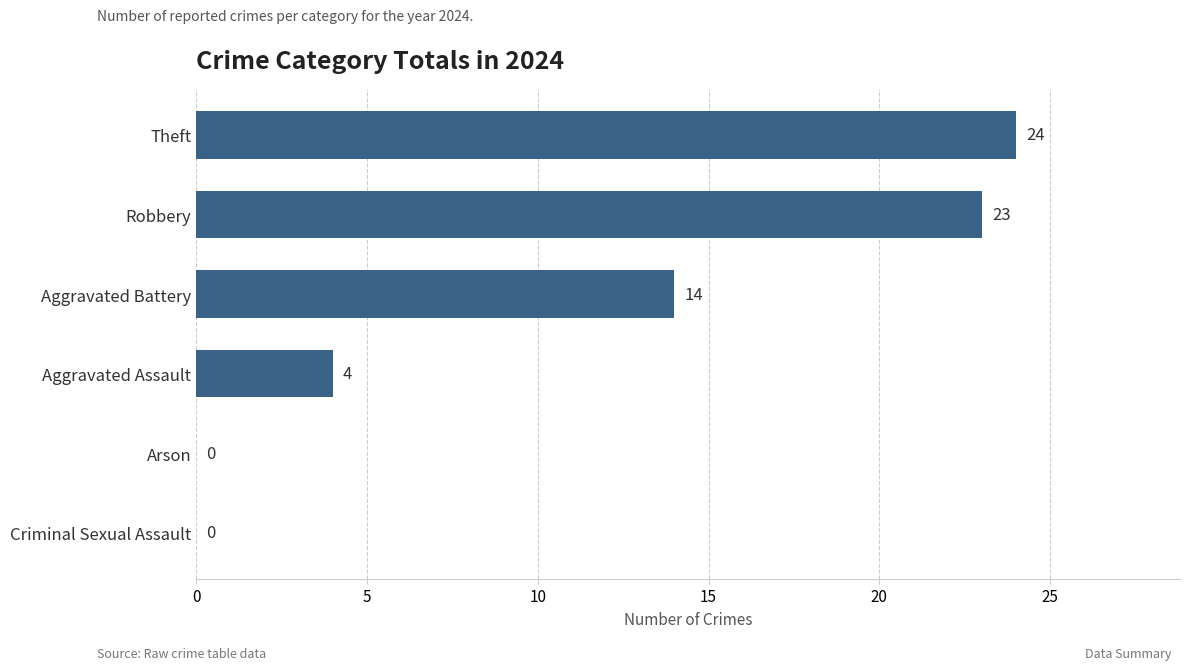

Reading bottom to top, extract all data points from this chart.

Criminal Sexual Assault=0	Arson=0	Aggravated Assault=4	Aggravated Battery=14	Robbery=23	Theft=24